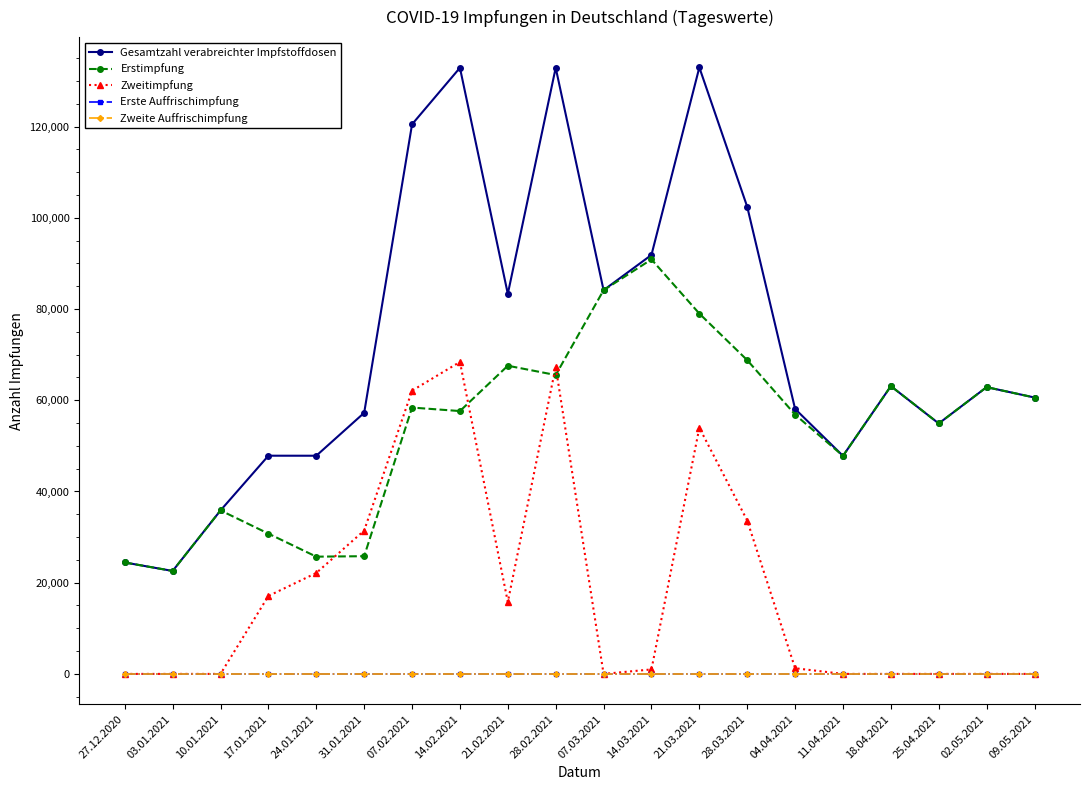

Which series has the largest range (max minus min)?

Gesamtzahl verabreichter Impfstoffdosen